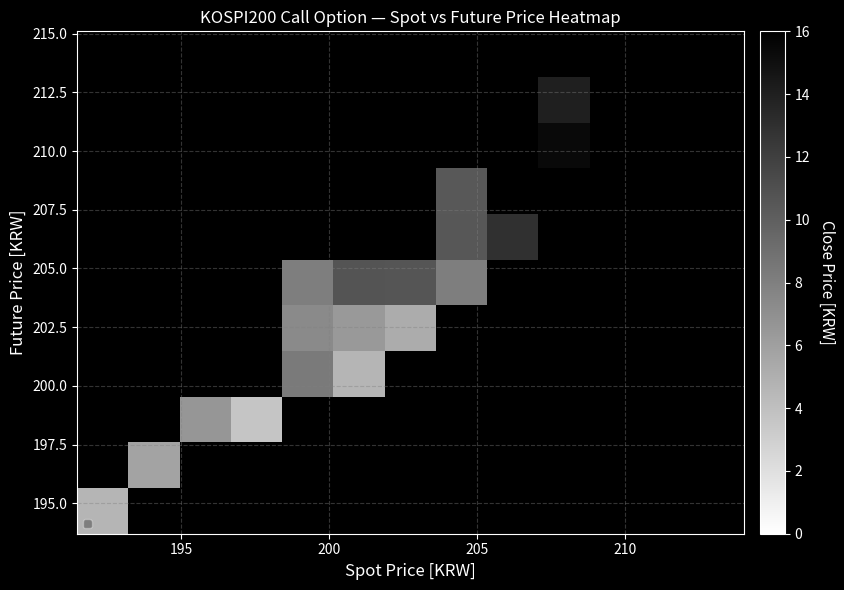

How many distinct data groups are displayed?

11